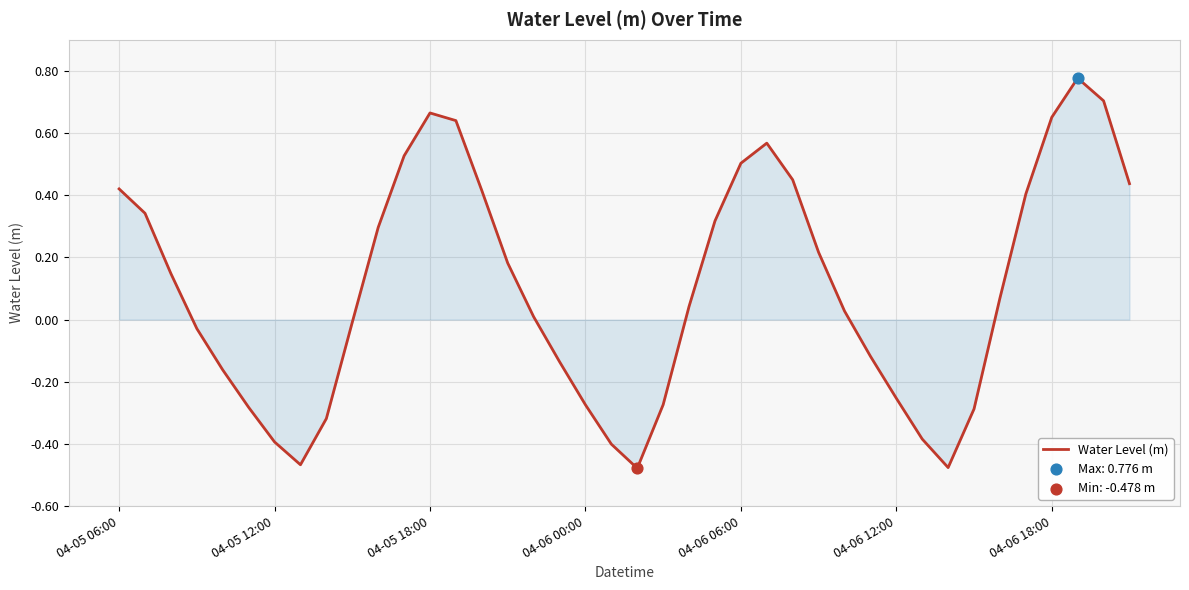

What is the difference between the maximum and minimum values?

1.3